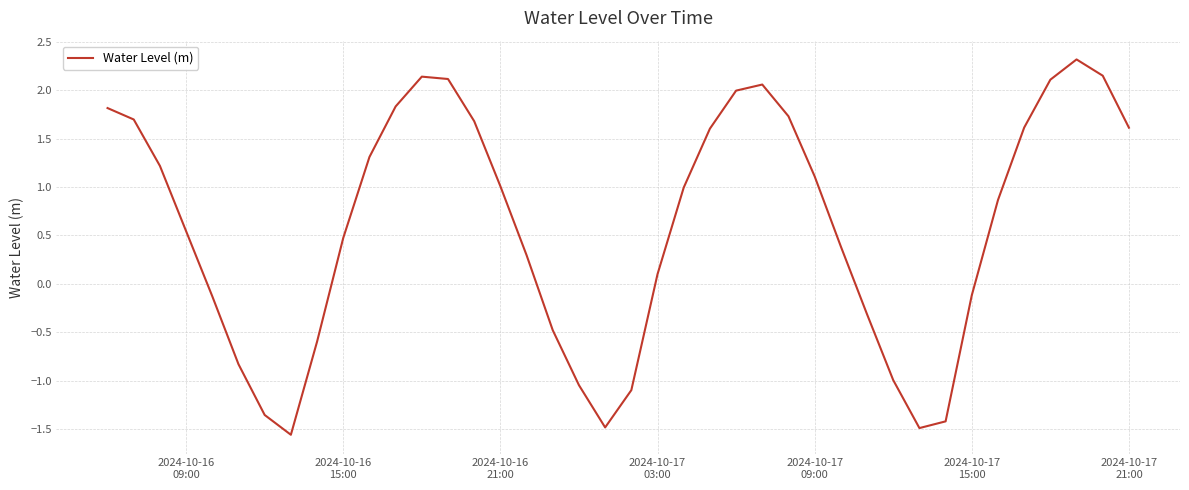

Is this an area chart (filled region under the line)?

No